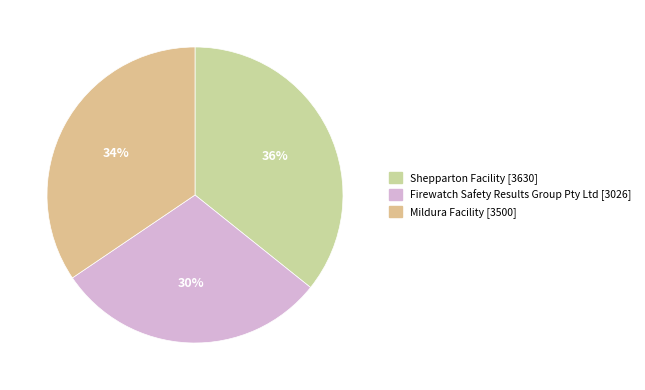

Count the number of slices in the pie.

3